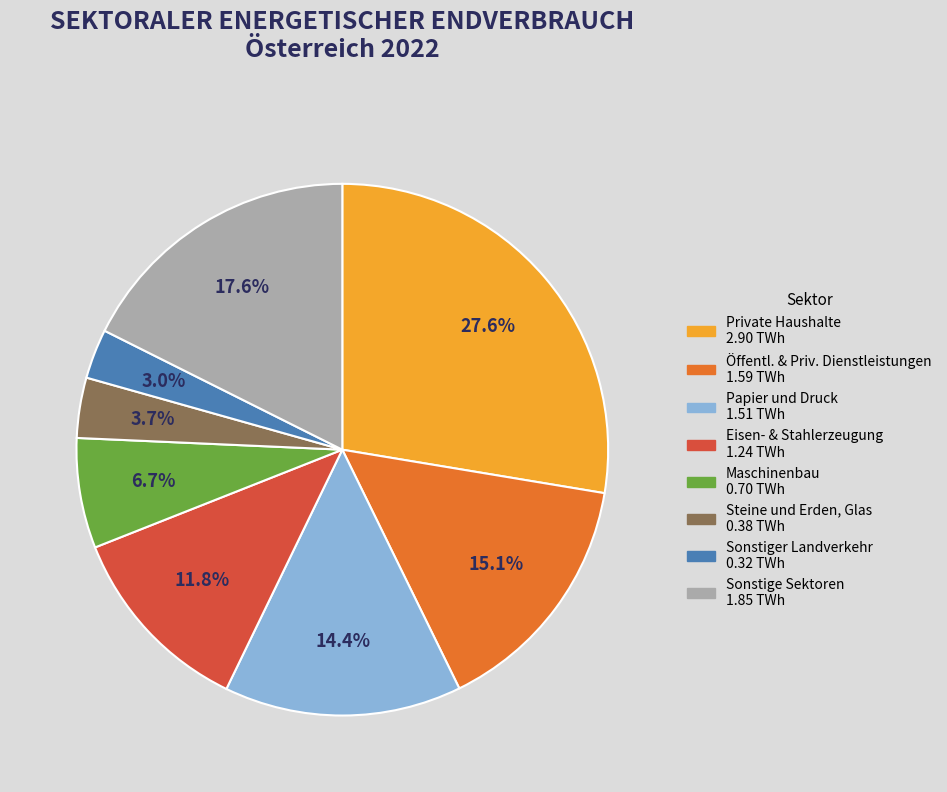

Is there any slice that represents more than half of the pie?

No